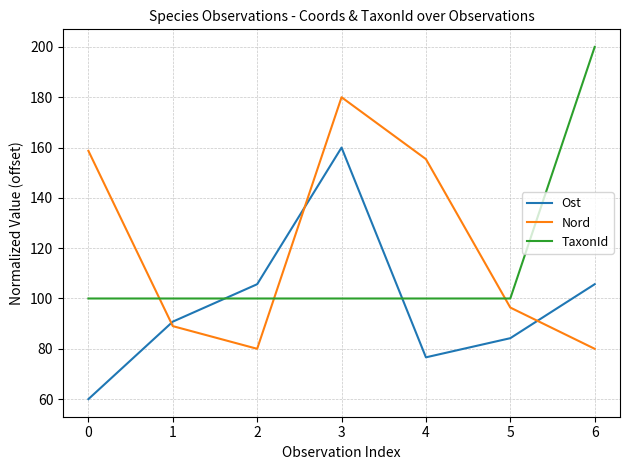

Read the TaxonId value at 6.

200.0